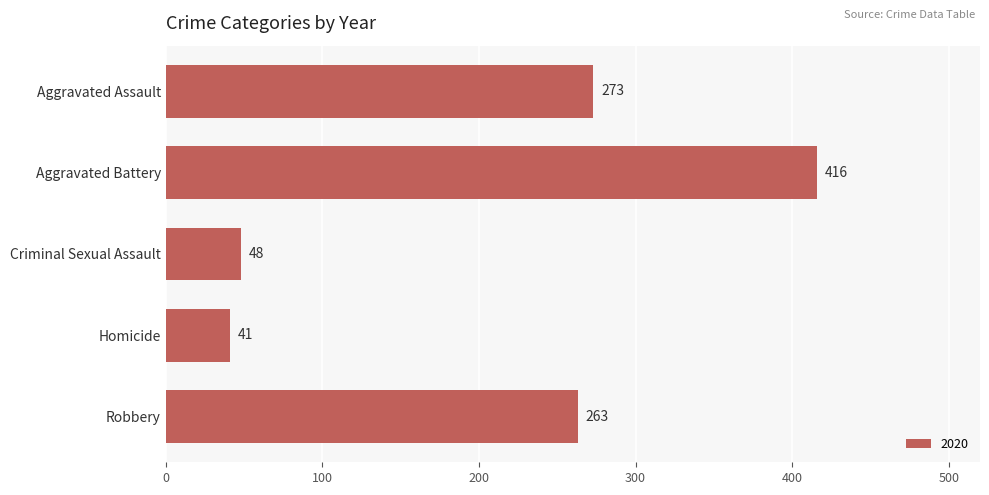

The chart shows a value of 273 at Aggravated Assault. True or false?

True